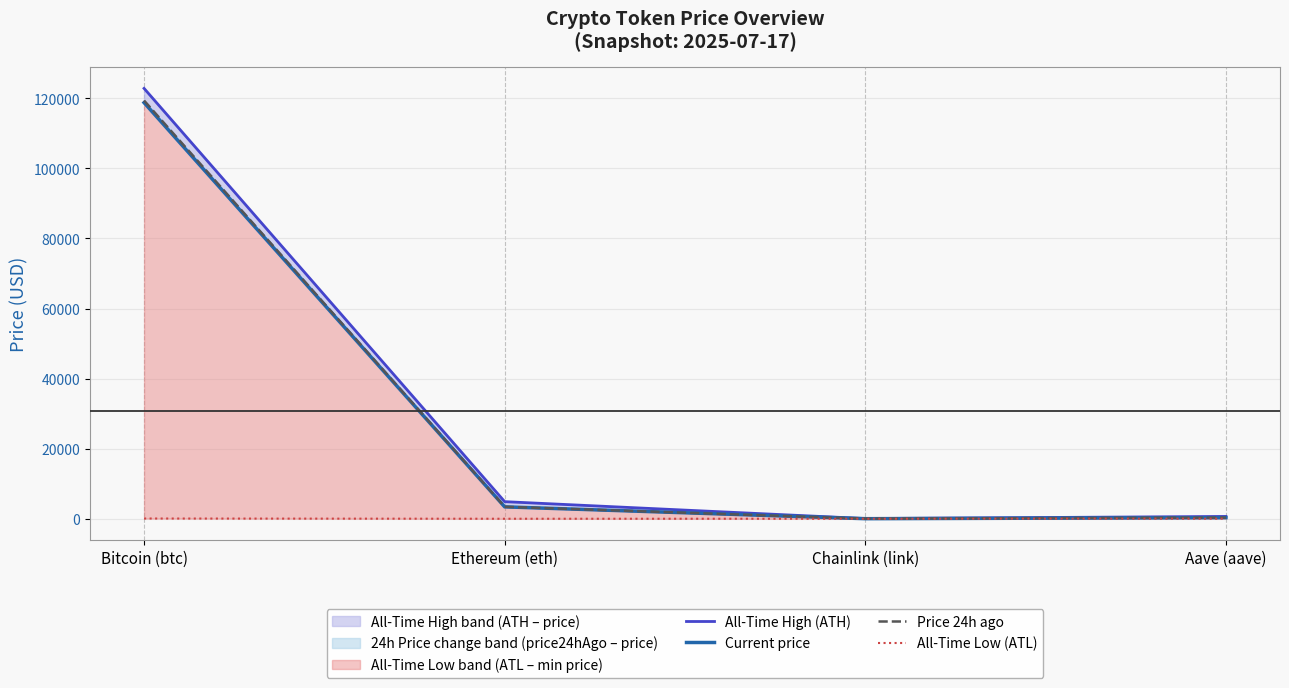

Is it true that All-Time High (ATH) equals 194097.5 at Bitcoin (btc)?

False